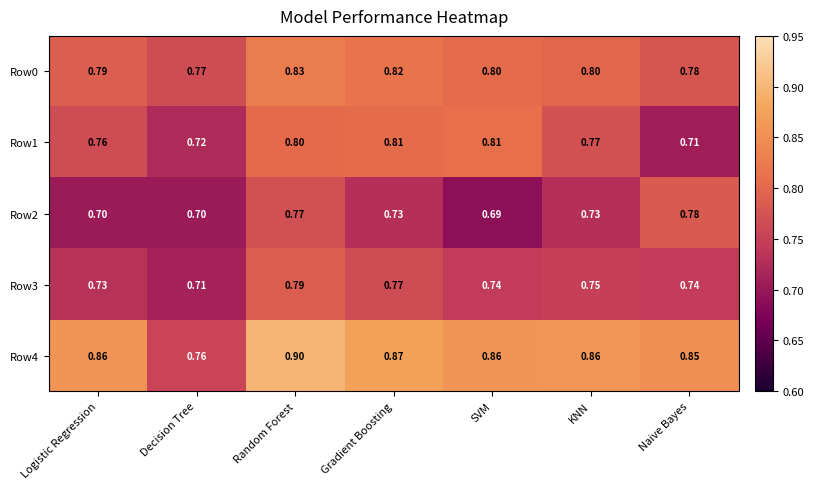

What is the total value across all series at Gradient Boosting?

4.0